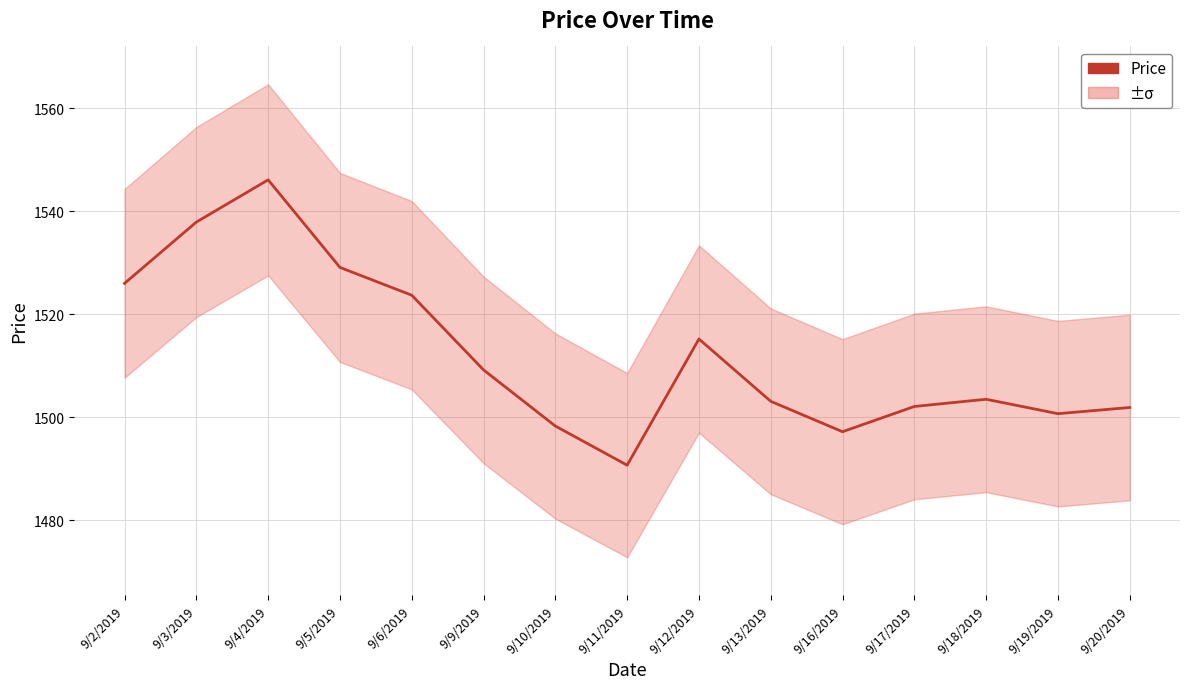

What is the sum of the values at 9/13/2019 and 9/6/2019?

3026.8